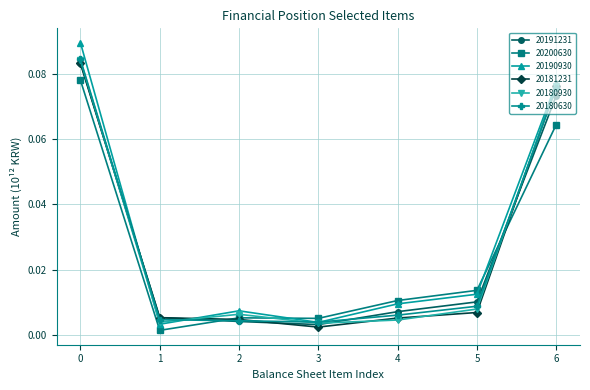

True or false: 20180930 has a value of 0.0 at 6.

False